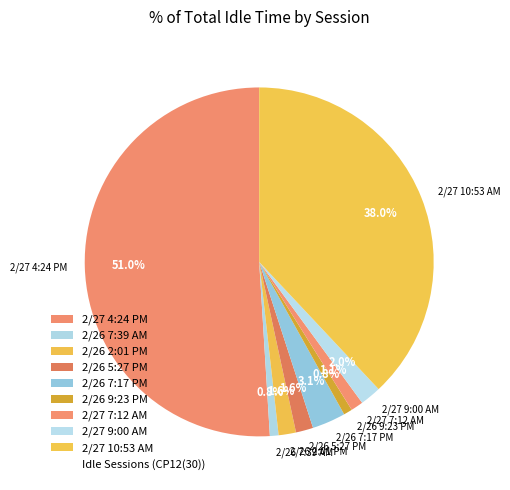

To the nearest percent, what is the difference between the largest and smallest slice percentages?

50%